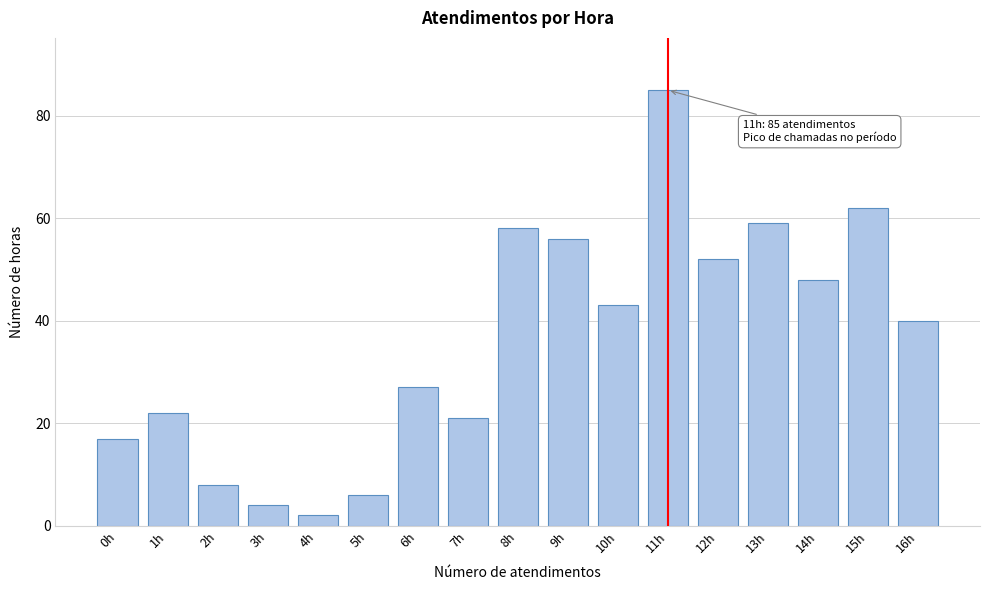

Reading right to left, list all the values displayed in this chart.

40	62	48	59	52	85	43	56	58	21	27	6	2	4	8	22	17